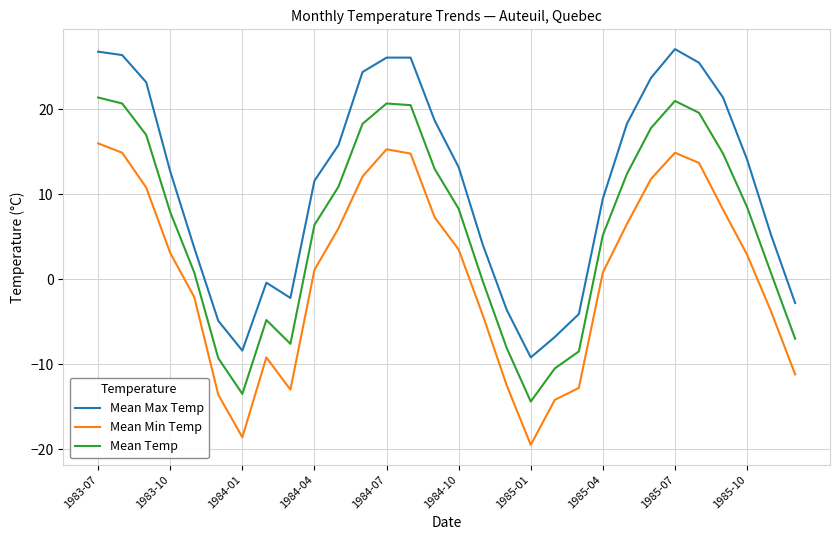

How many distinct data groups are displayed?

3